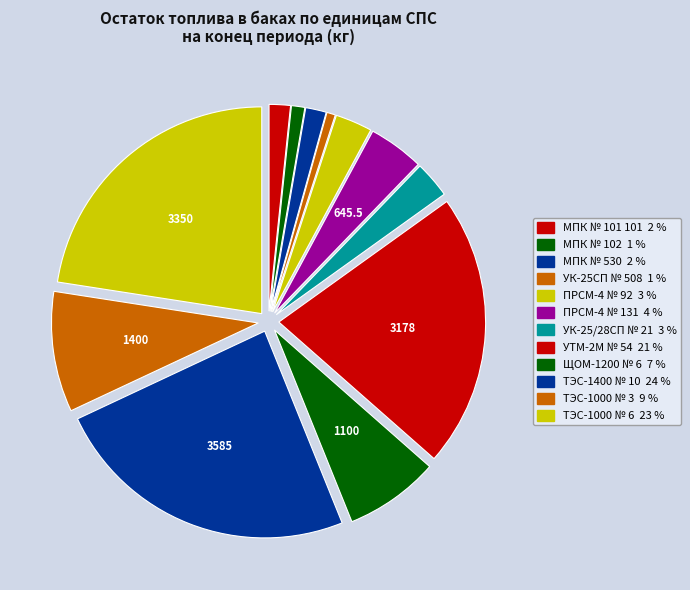

What percentage is the МПК № 101 101 slice, to the nearest percent?

2%